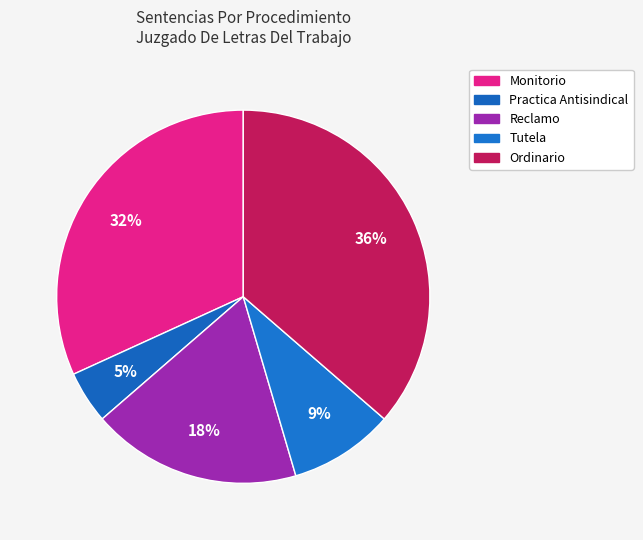

Is it true that Monitorio is 32% of the pie?

True